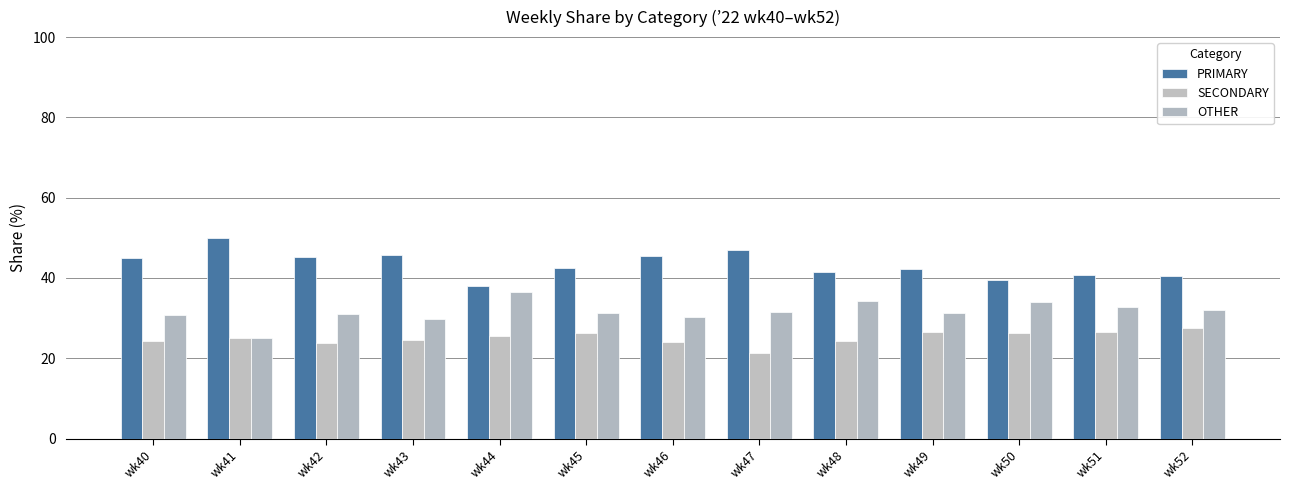

What is the sum of all OTHER values?

410.6